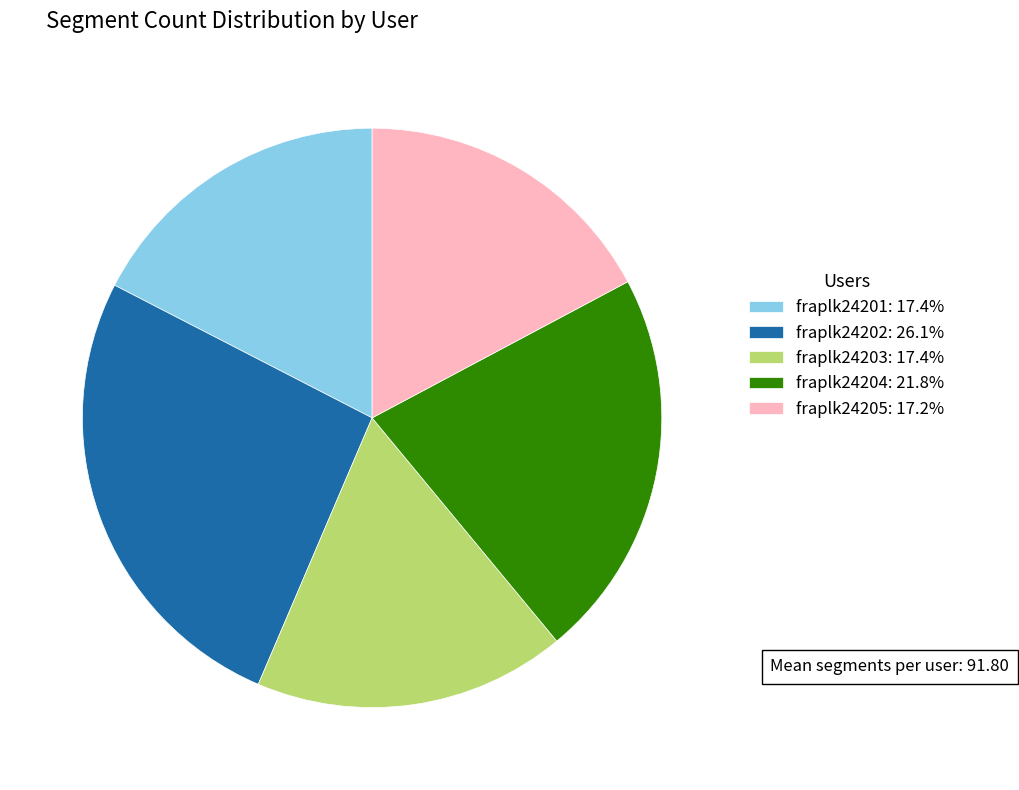

Is there a majority slice in this chart?

No